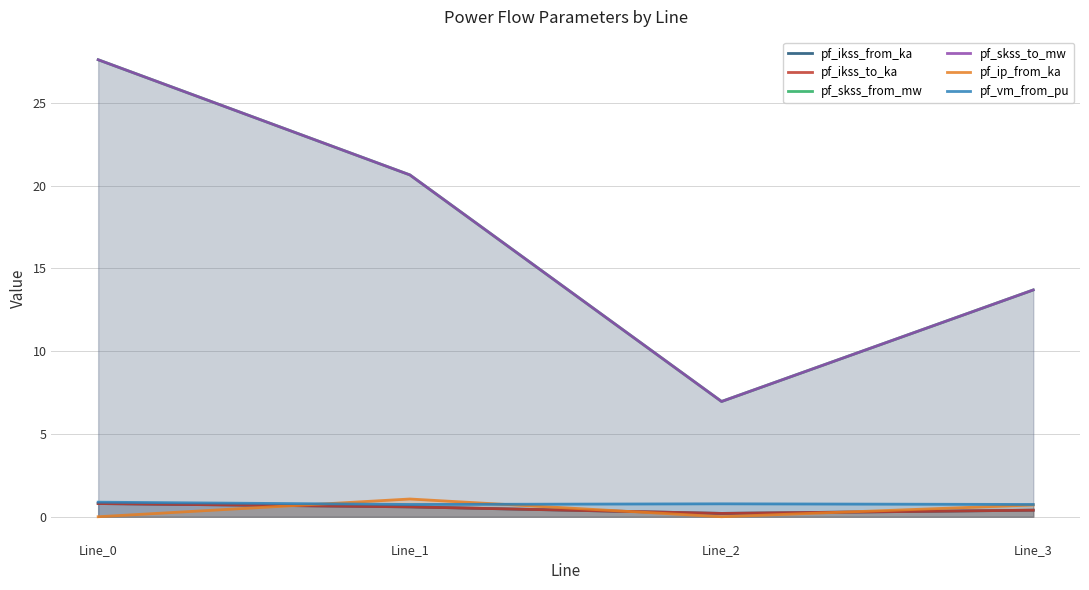

Between Line_3 and Line_1, which is larger?

Line_1